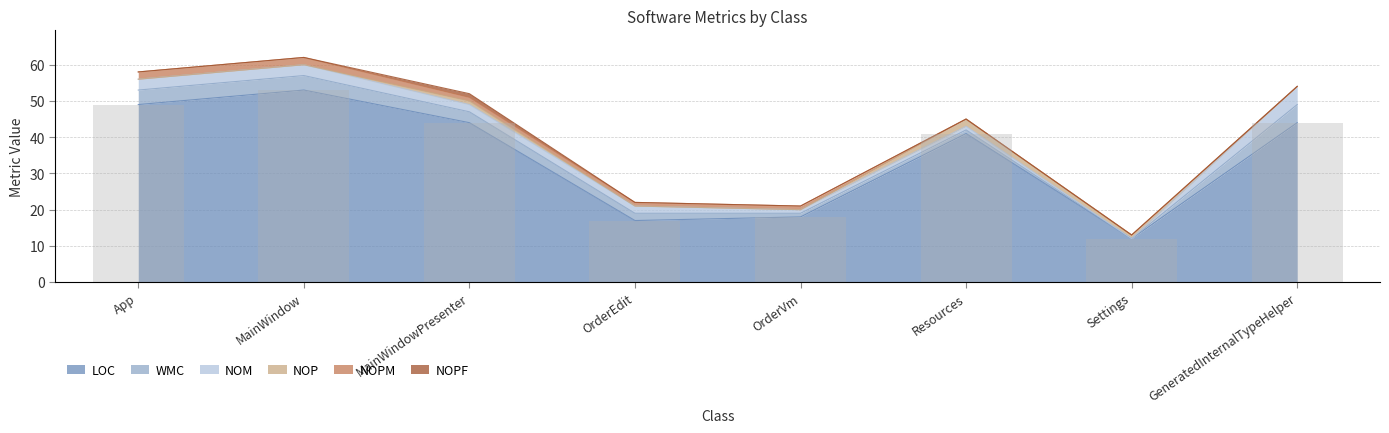

True or false: LOC has a value of 74 at MainWindow.

False